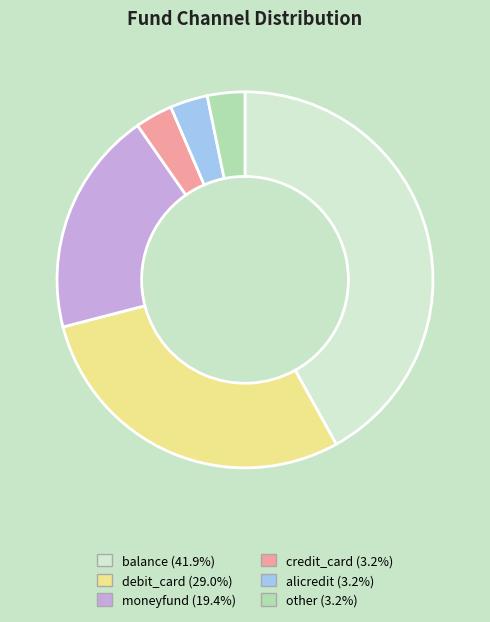

How many slices are in this pie chart?

6